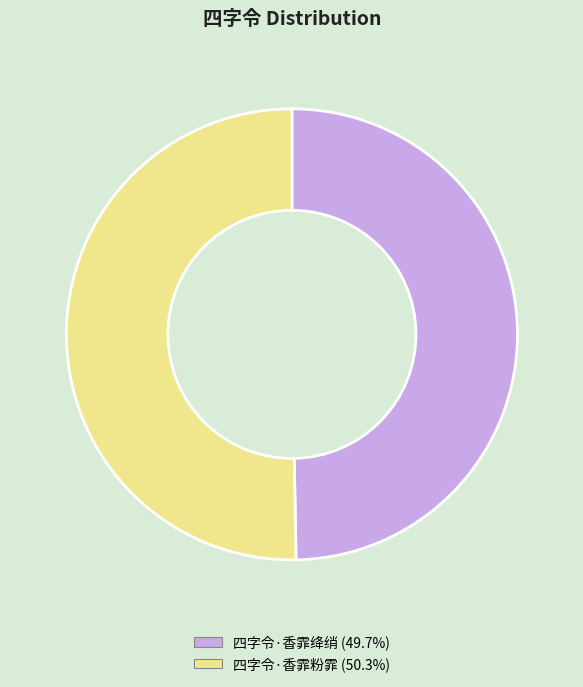

Which has a higher value, 四字令·香霏粉霏 or 四字令·香霏绛绡?

四字令·香霏粉霏